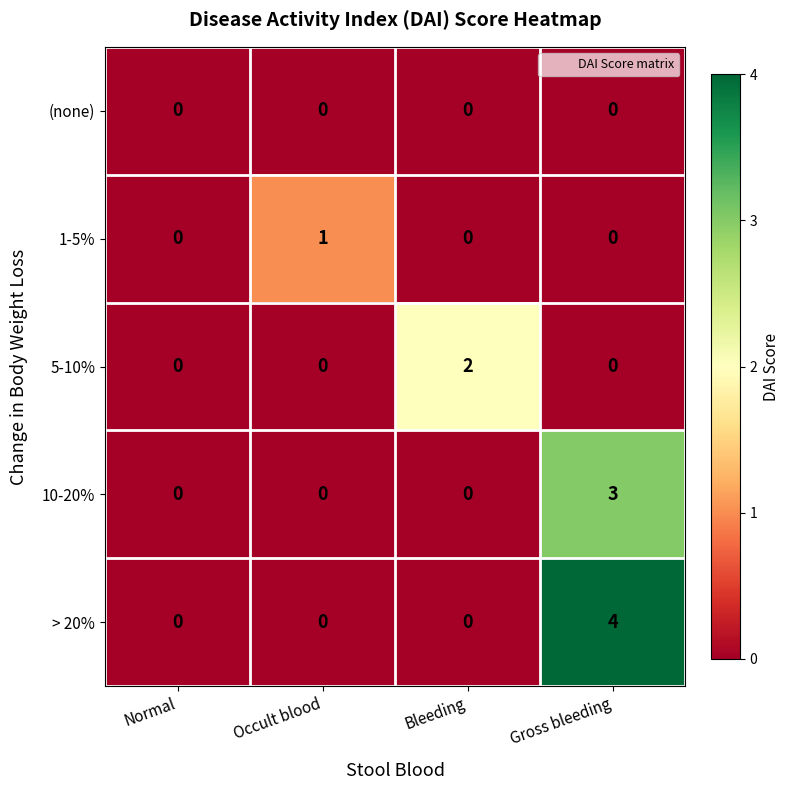

At which category does the chart reach its peak across all series?

Gross bleeding